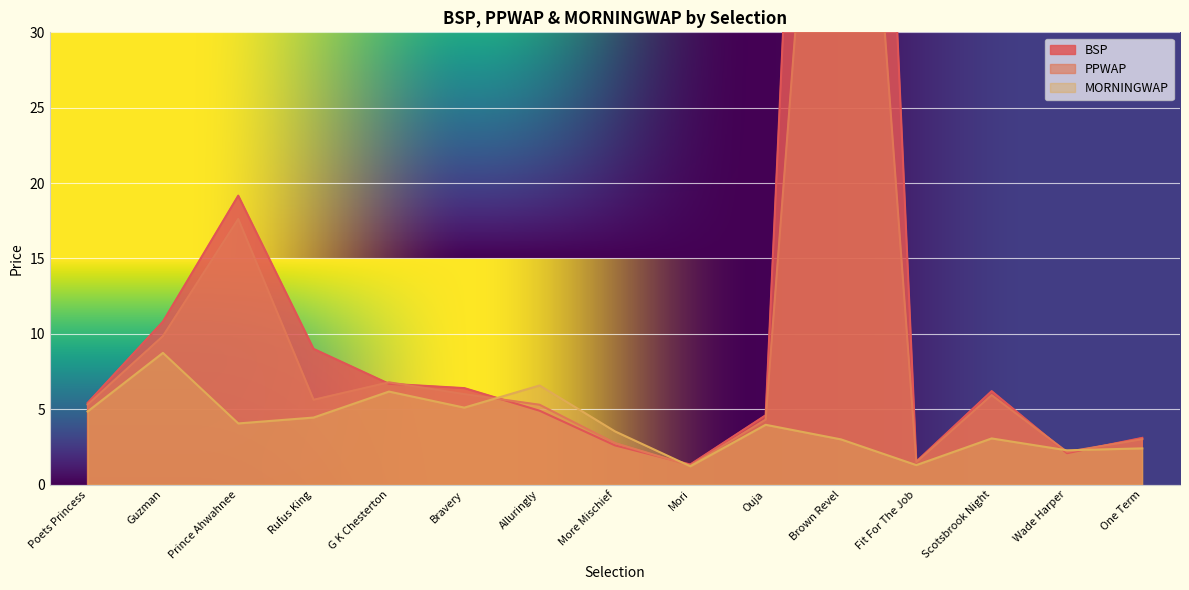

Between Ouja and One Term, which series saw the biggest shift?

MORNINGWAP